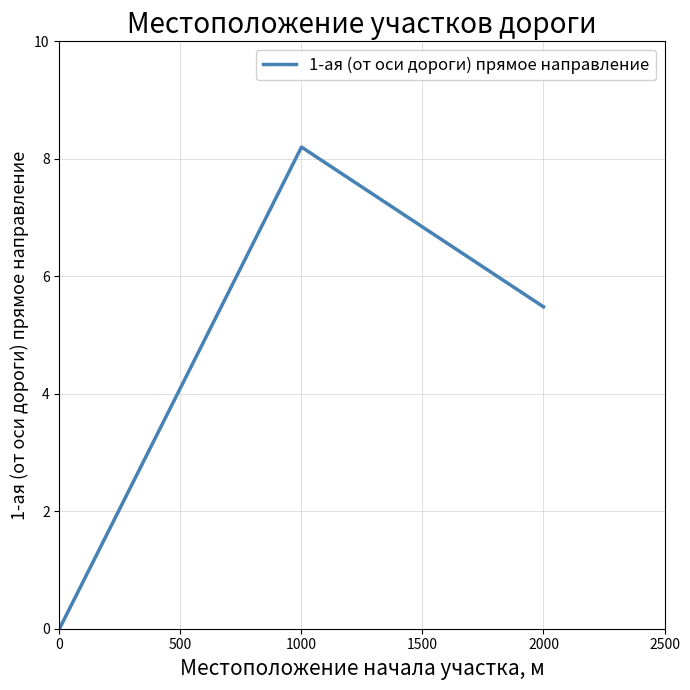

What is the change in value from 0 to 1000?

+8.2